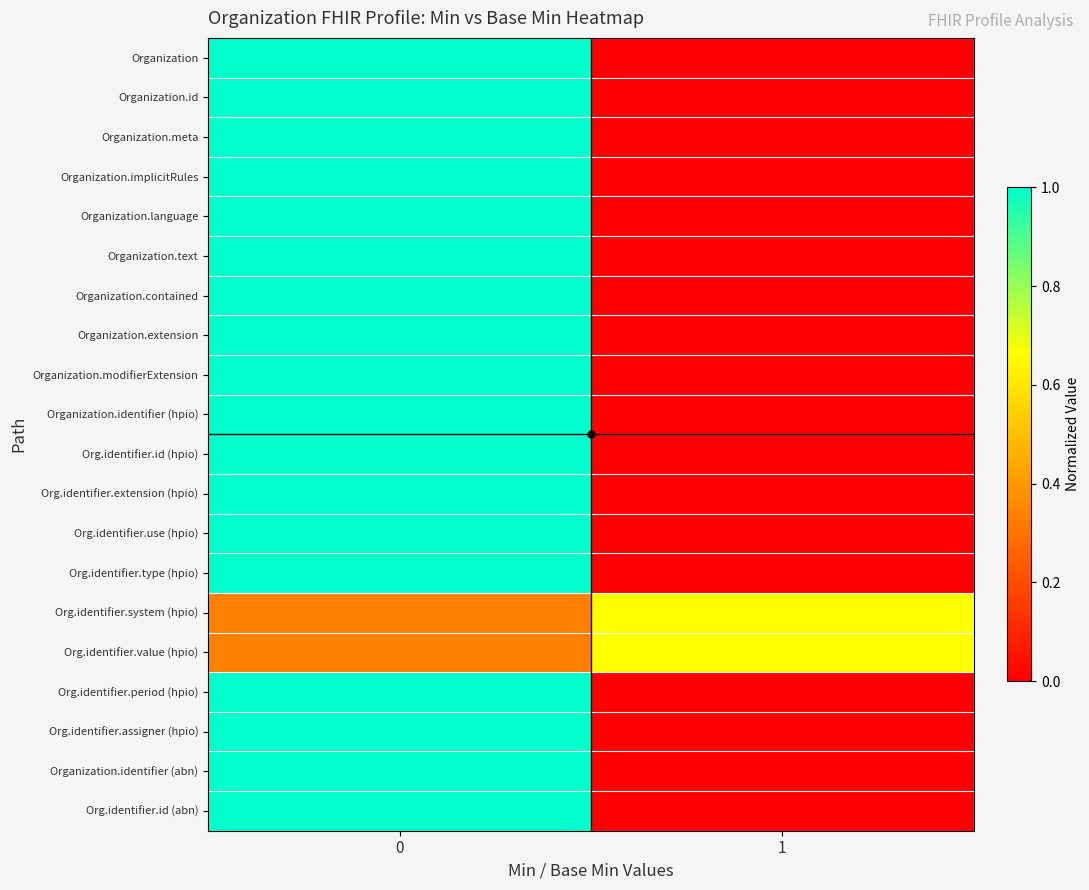

Which category has the lowest value across all series?

1